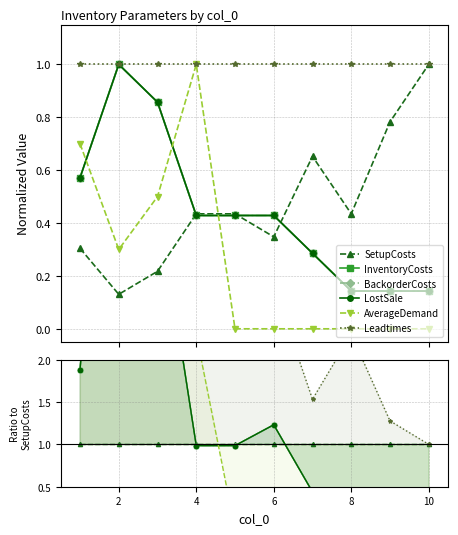

At 2, list the series in order from largest to smallest.

InventoryCosts, BackorderCosts, LostSale, Leadtimes, AverageDemand, SetupCosts